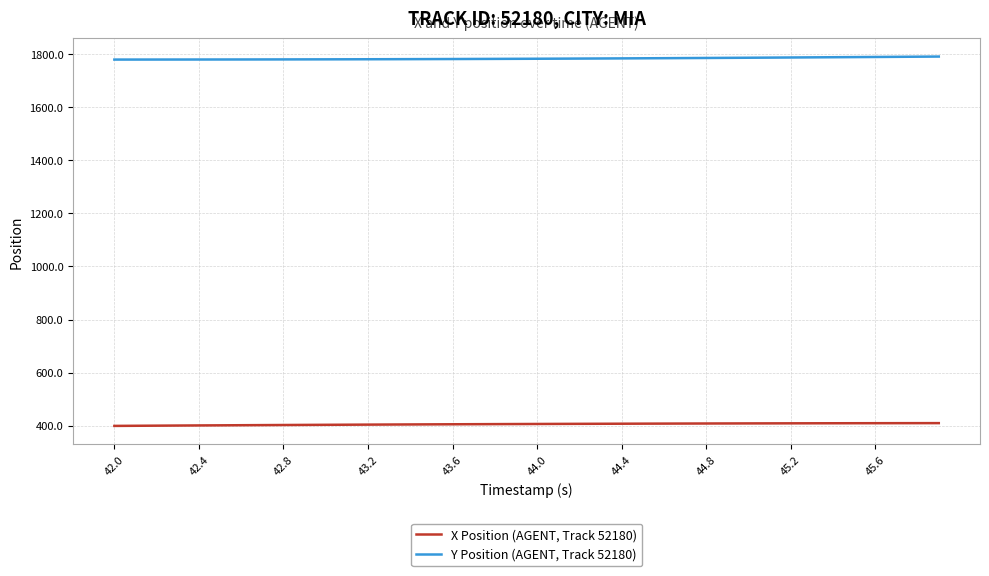

Rank the series by their average value, from highest to lowest.

Y Position (AGENT, Track 52180), X Position (AGENT, Track 52180)